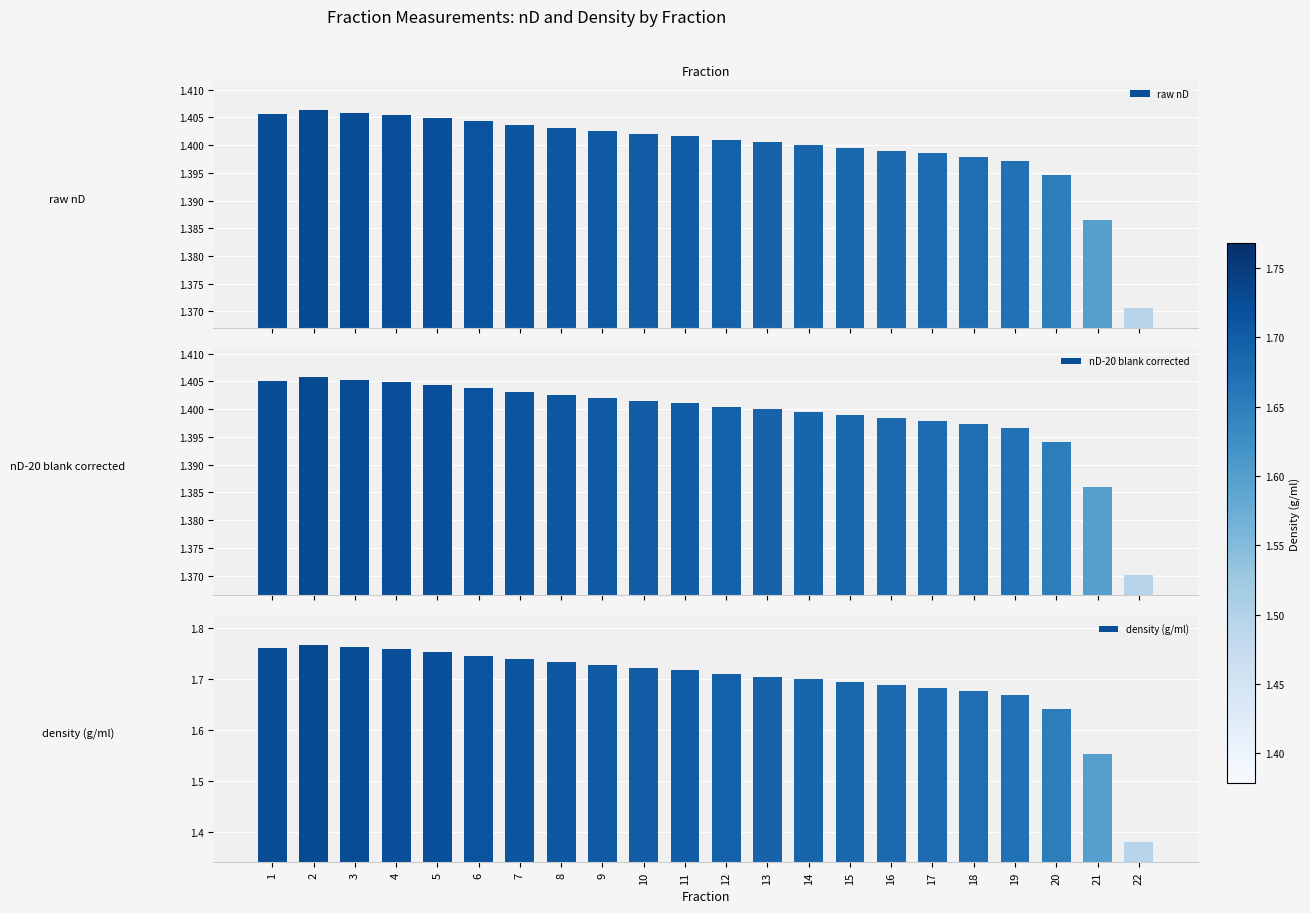

Which series has the largest total across all categories?

density (g/ml)